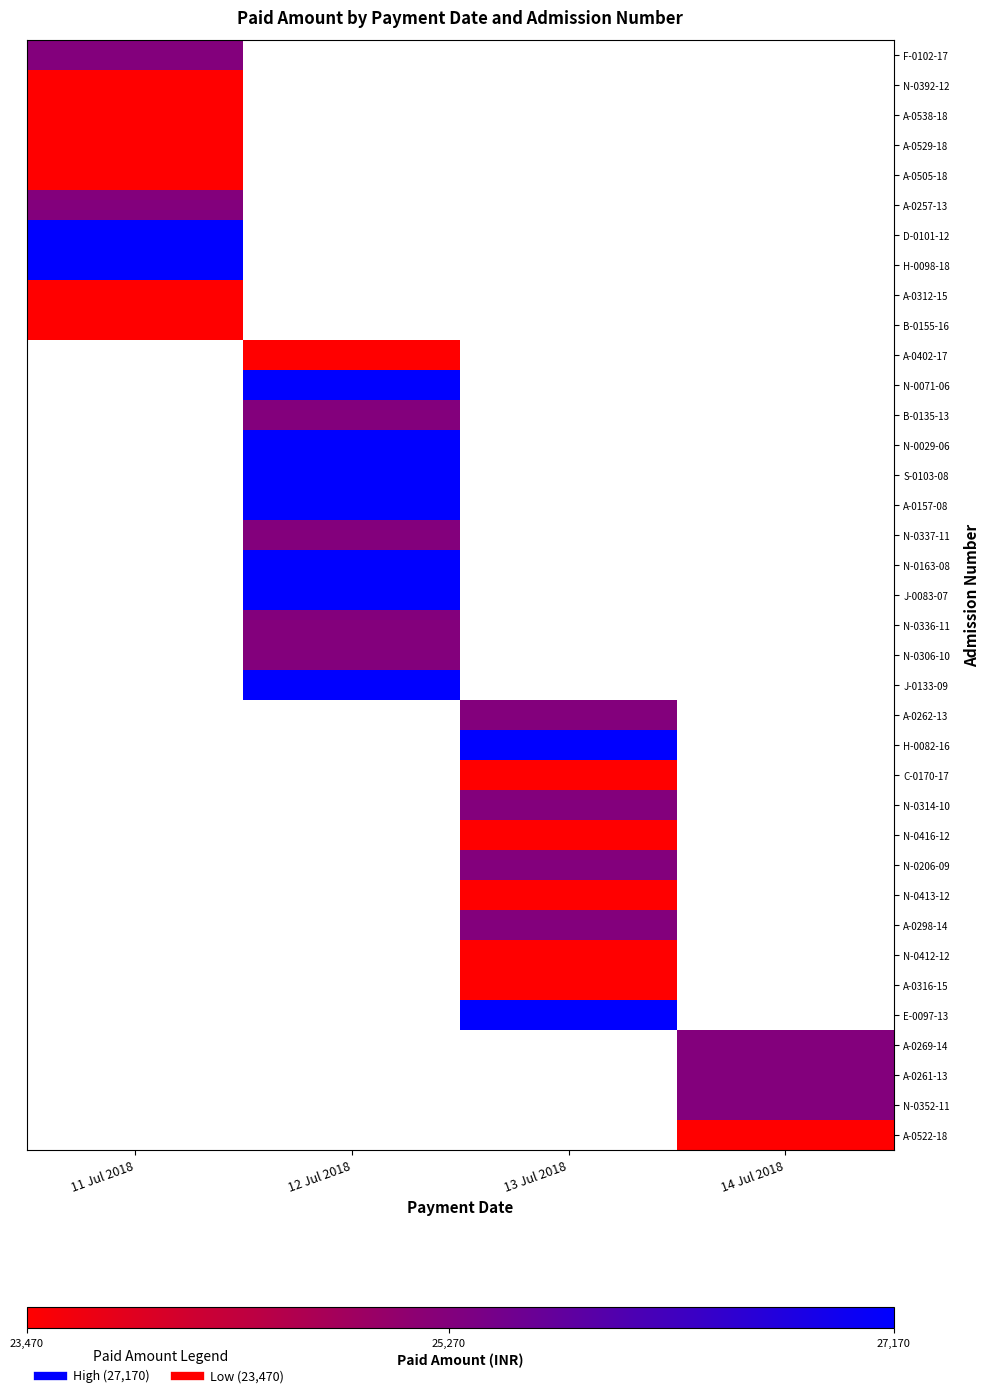

At which category does the chart reach its peak across all series?

11 Jul 2018